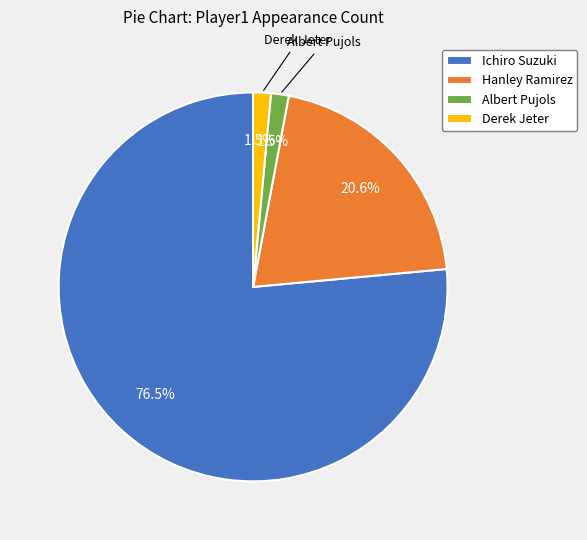

Which slice is the largest?

Ichiro Suzuki